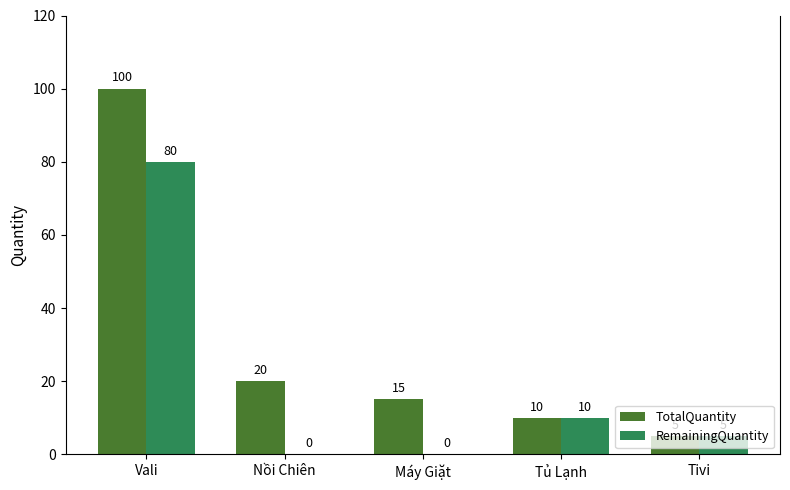

What is the spread (max minus min) of values at Vali?

20